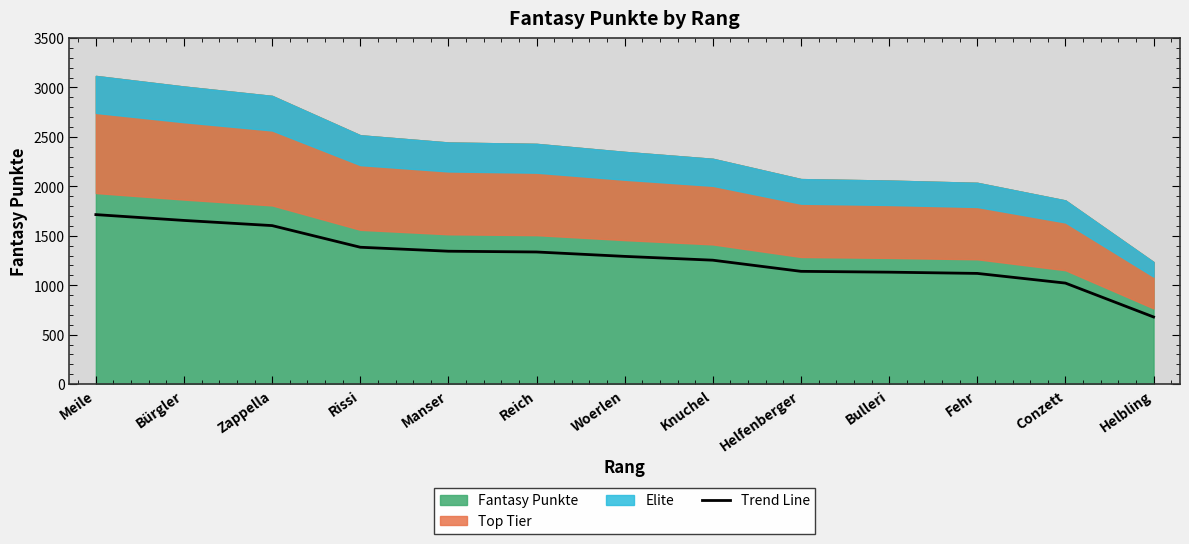

Read the value at Rissi.

1383.8